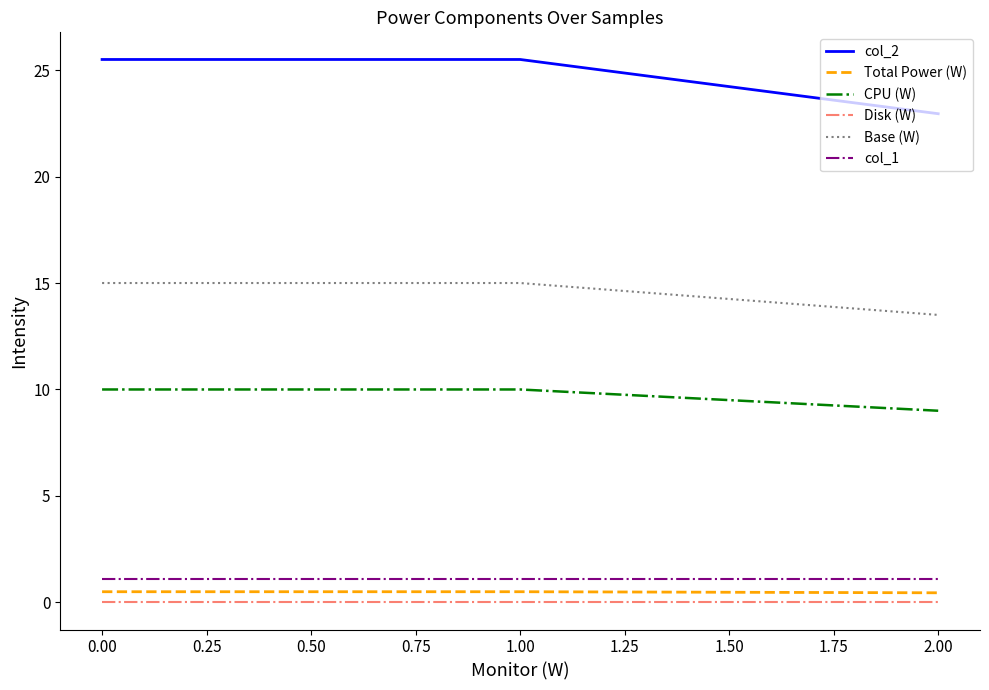

Reading left to right, what are all the values shown in this chart?

col_2: 25.5	25.5	23.0
Total Power (W): 0.5	0.5	0.5
CPU (W): 10.0	10.0	9.0
Disk (W): 0.0	0.0	0.0
Base (W): 15.0	15.0	13.5
col_1: 1.1	1.1	1.1